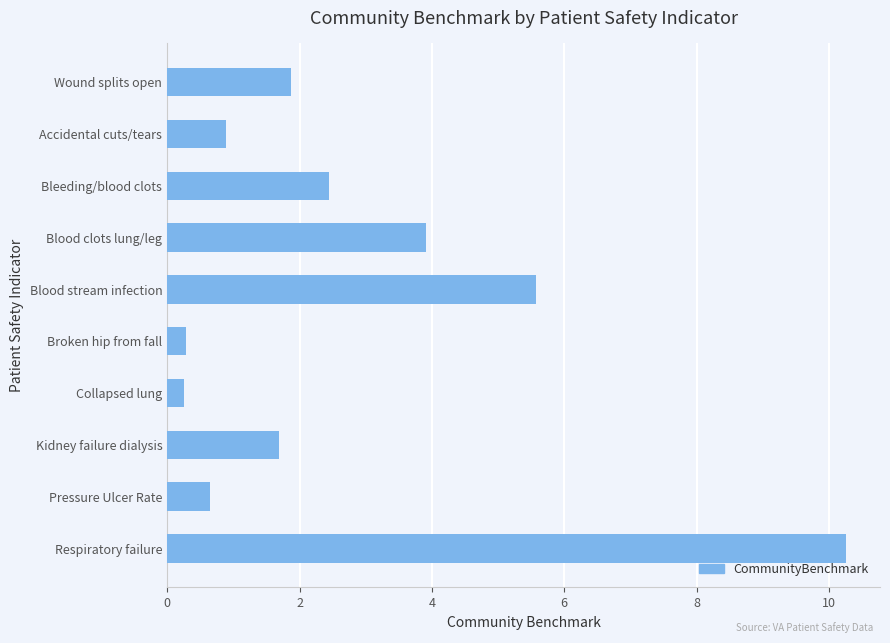

What is the average value?

2.8